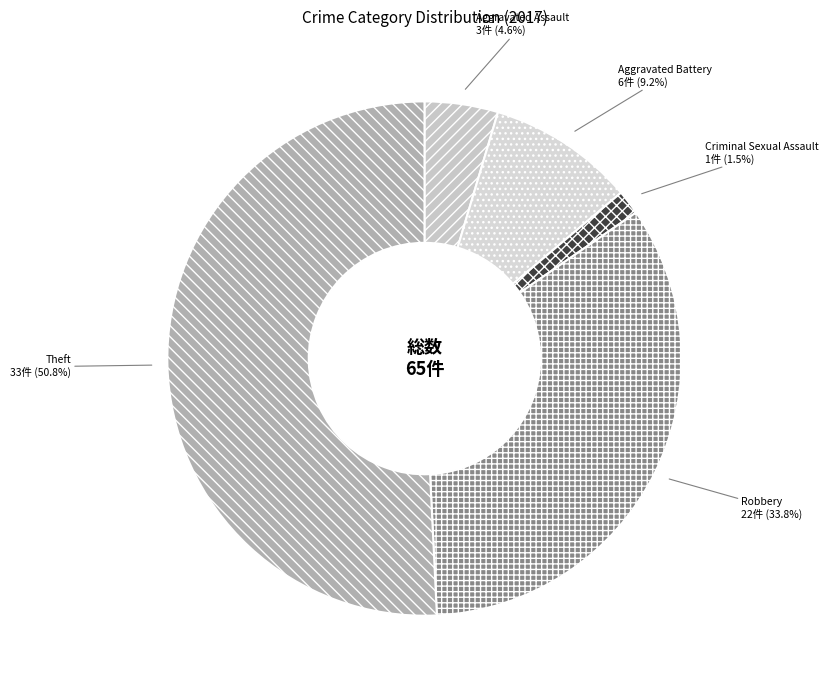

How much of the chart is everything except Aggravated Assault?

95.4%